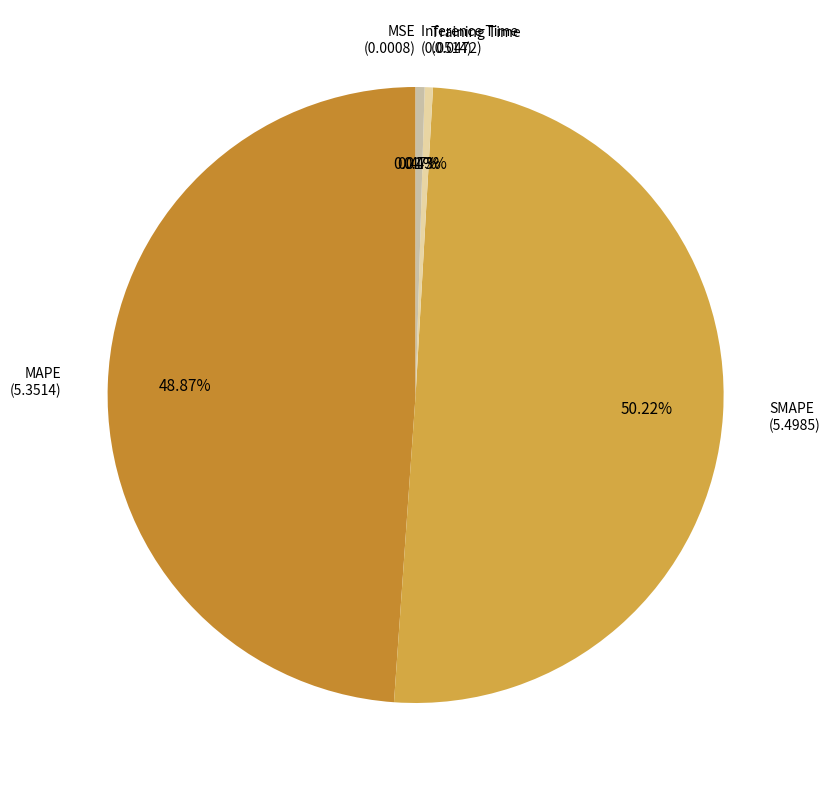

How many slices are in this pie chart?

5